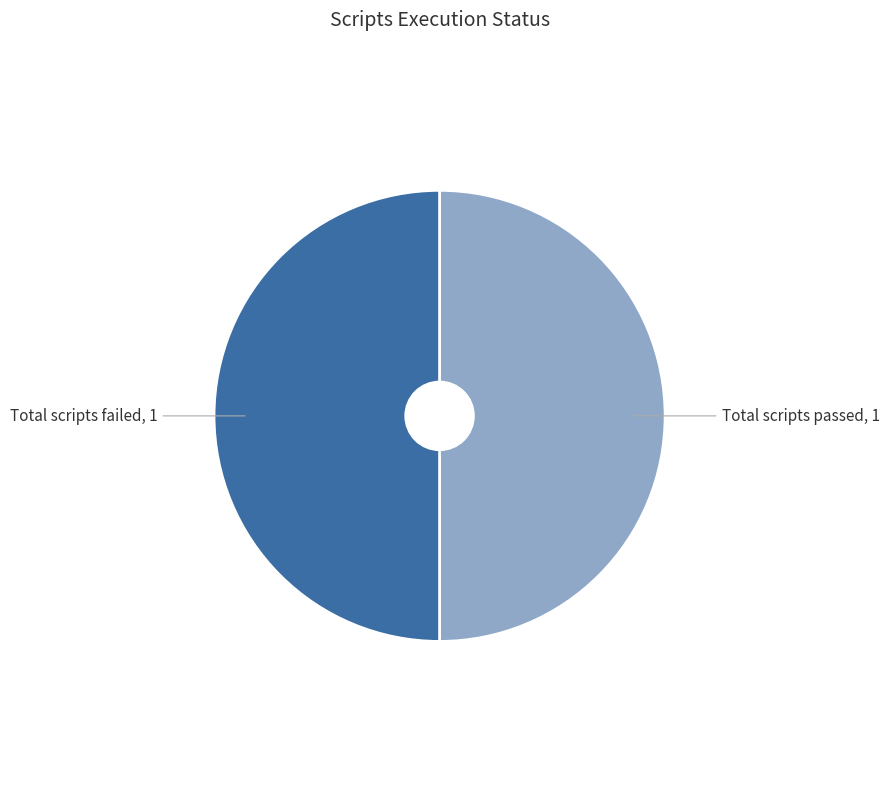

How many segments does this pie chart have?

2